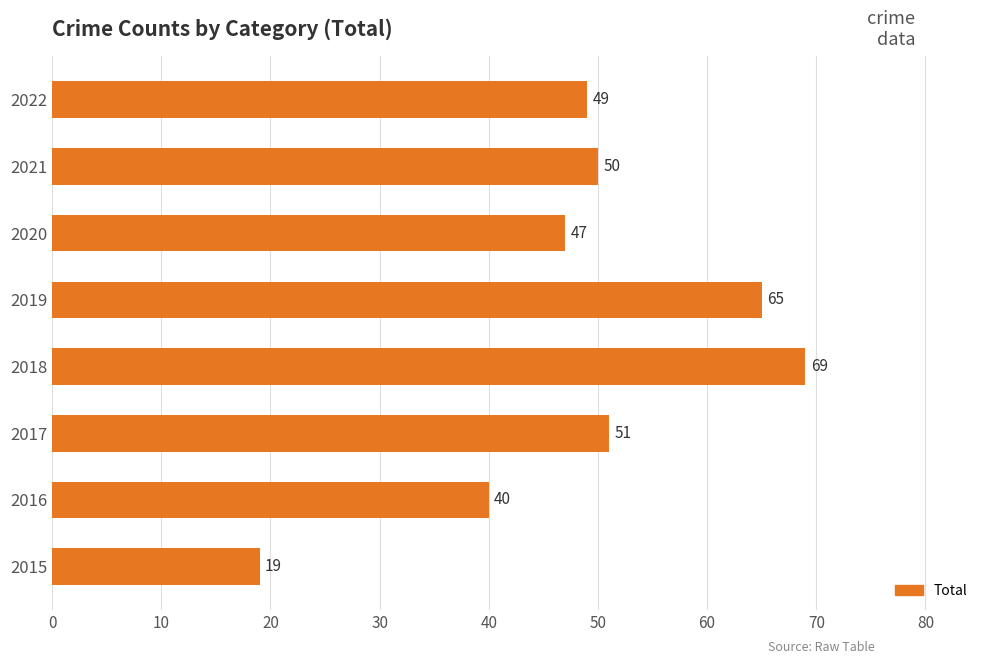

The value at 2017 is 51. True or false?

True